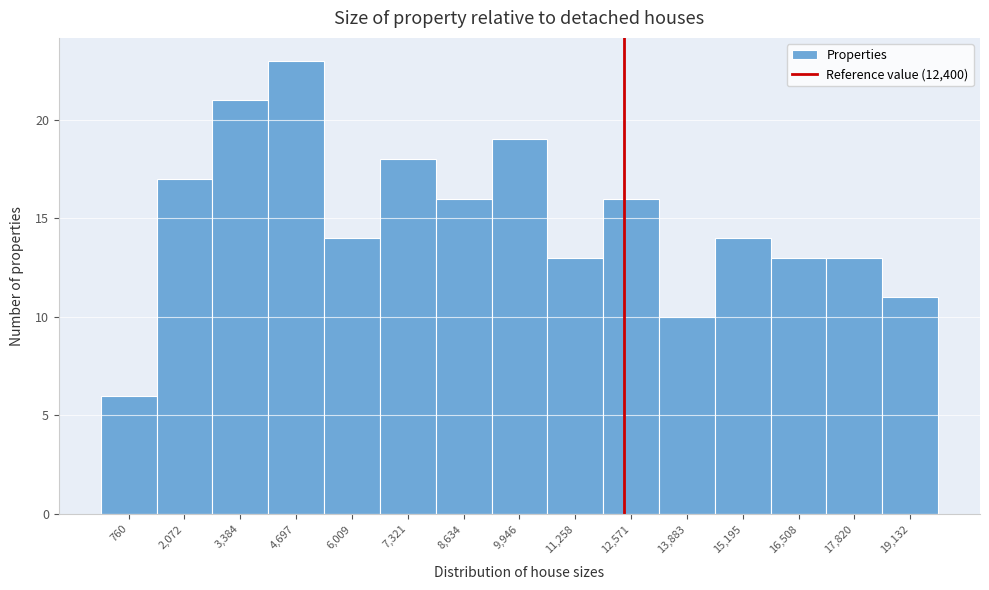

How tall is the bar that spans 13200 to 14600 on the x-axis? Neither the bar edges nor the heights are printed on the chart, so give them approximately, as read against the axes.

10